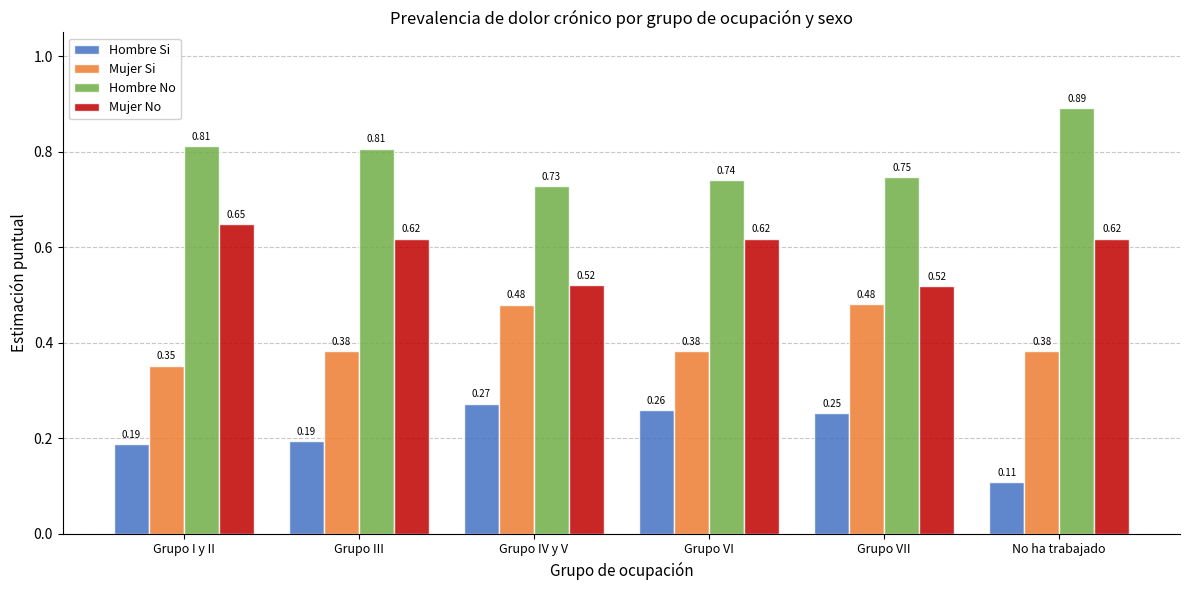

Rank the series by their maximum value, from highest to lowest.

Hombre No, Mujer No, Mujer Si, Hombre Si